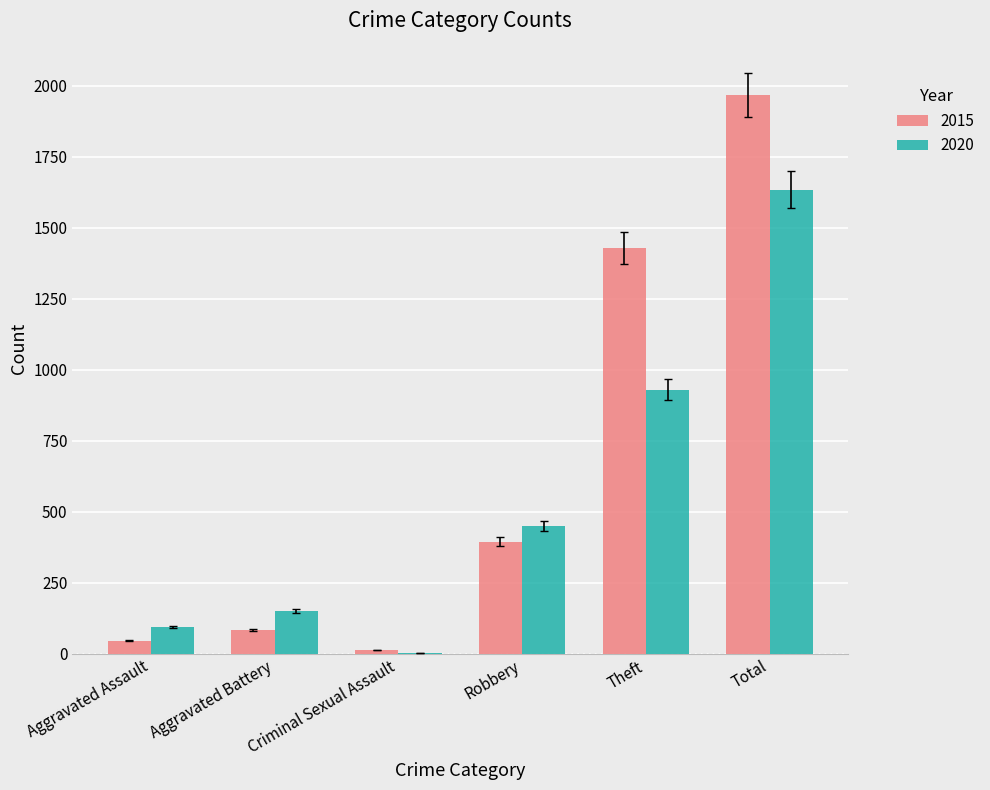

How many categories are shown in the chart?

6